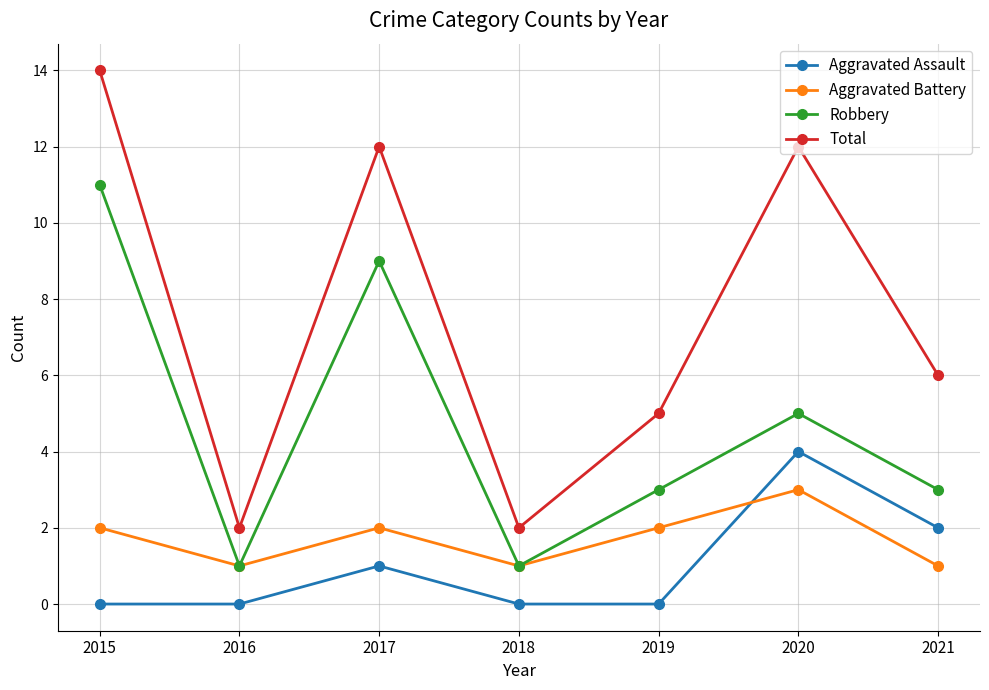

At which category is the sum across all series the highest?

2015